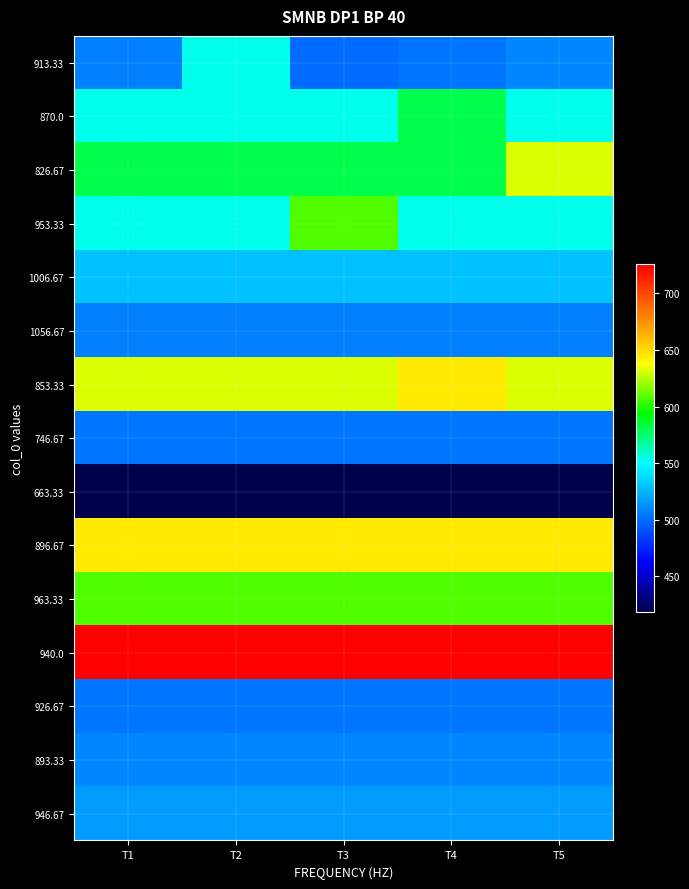

List the series in order of their peak value, highest first.

940.0, 853.33, 896.67, 826.67, 953.33, 963.33, 870.0, 913.33, 1006.67, 946.67, 893.33, 1056.67, 746.67, 926.67, 663.33